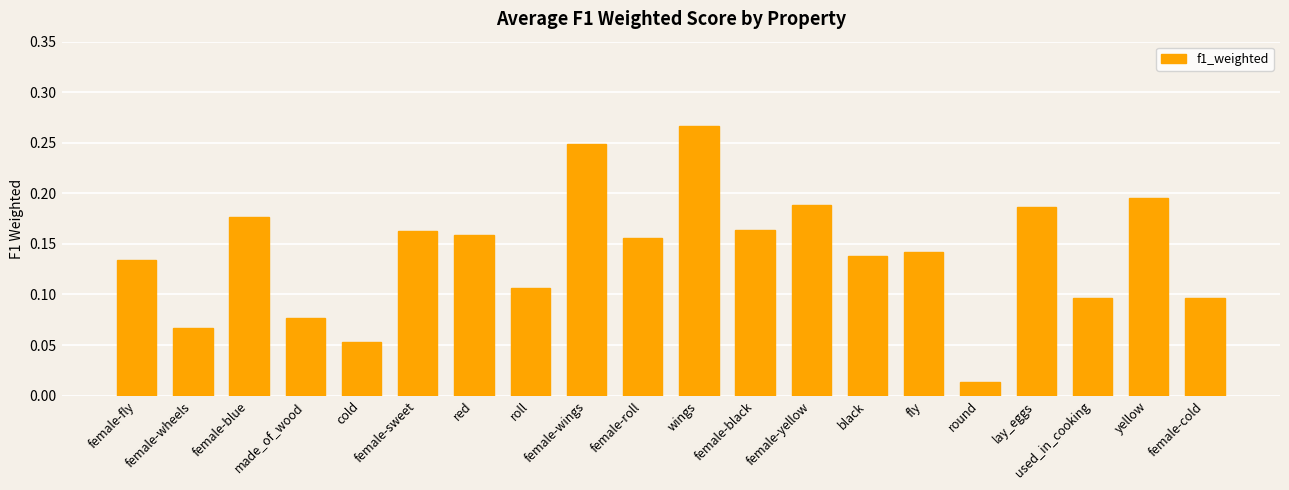

What is the approximate value at made_of_wood?

0.1